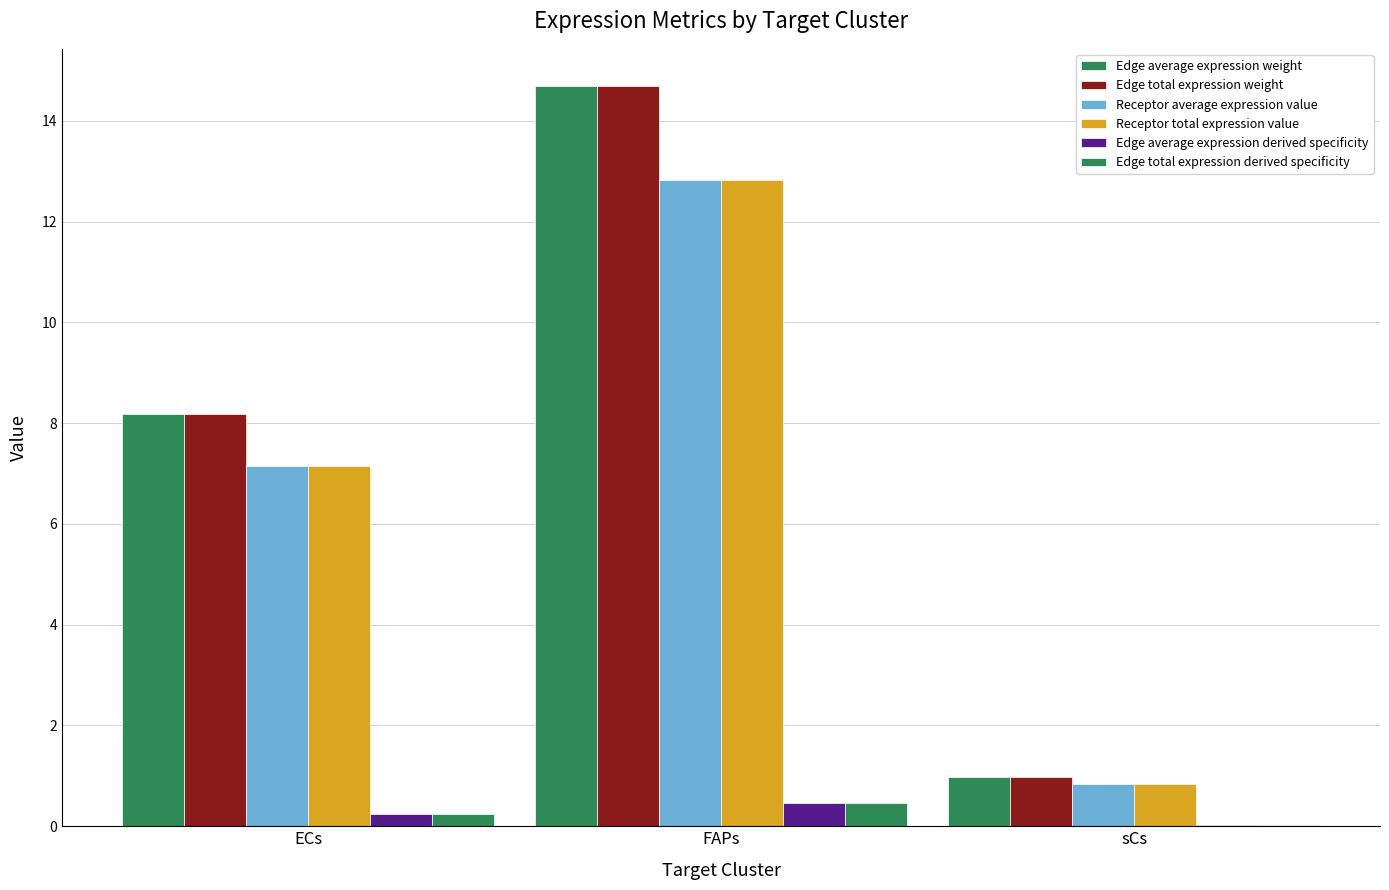

Is the value of Receptor total expression value at FAPs greater than the value of Edge average expression weight at ECs?

Yes